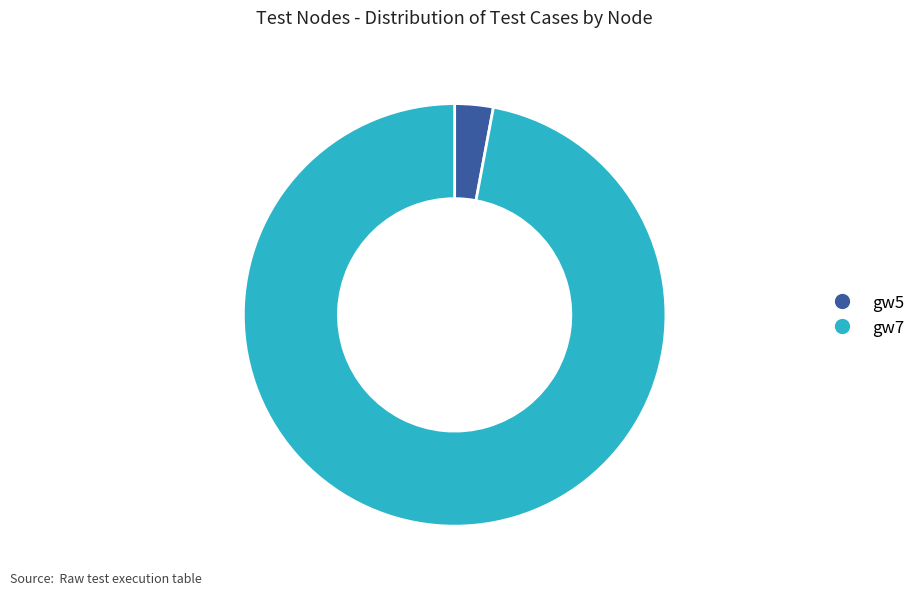

Which category has the biggest portion of the pie?

gw7